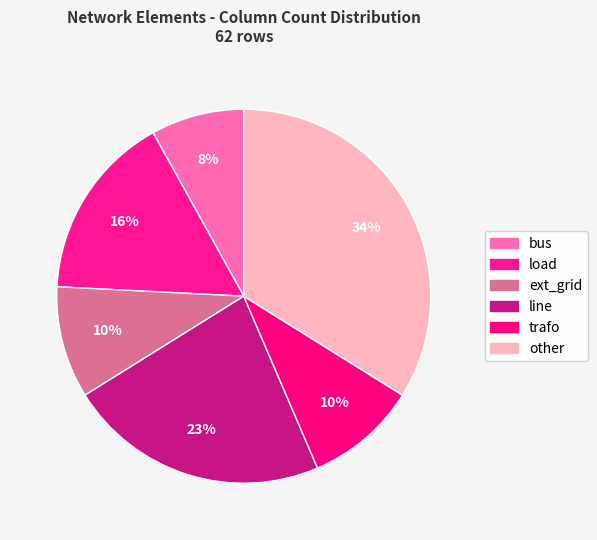

To the nearest percent, what is the combined percentage of line and load?

39%